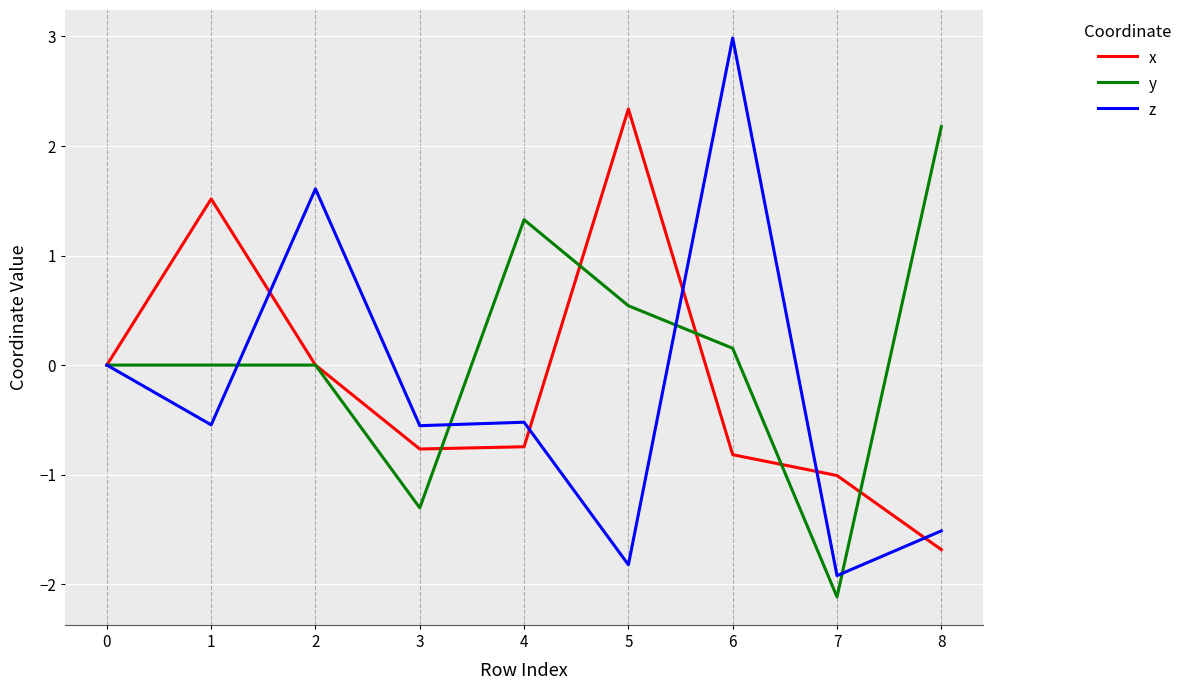

What is the difference between the highest and lowest values at 5?

4.2